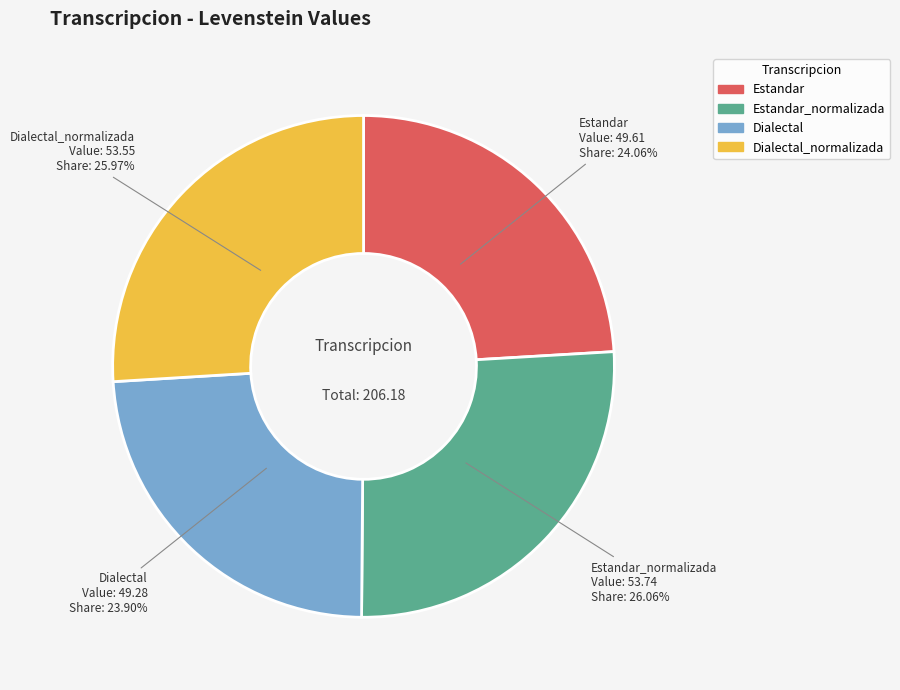

How many segments does this pie chart have?

4